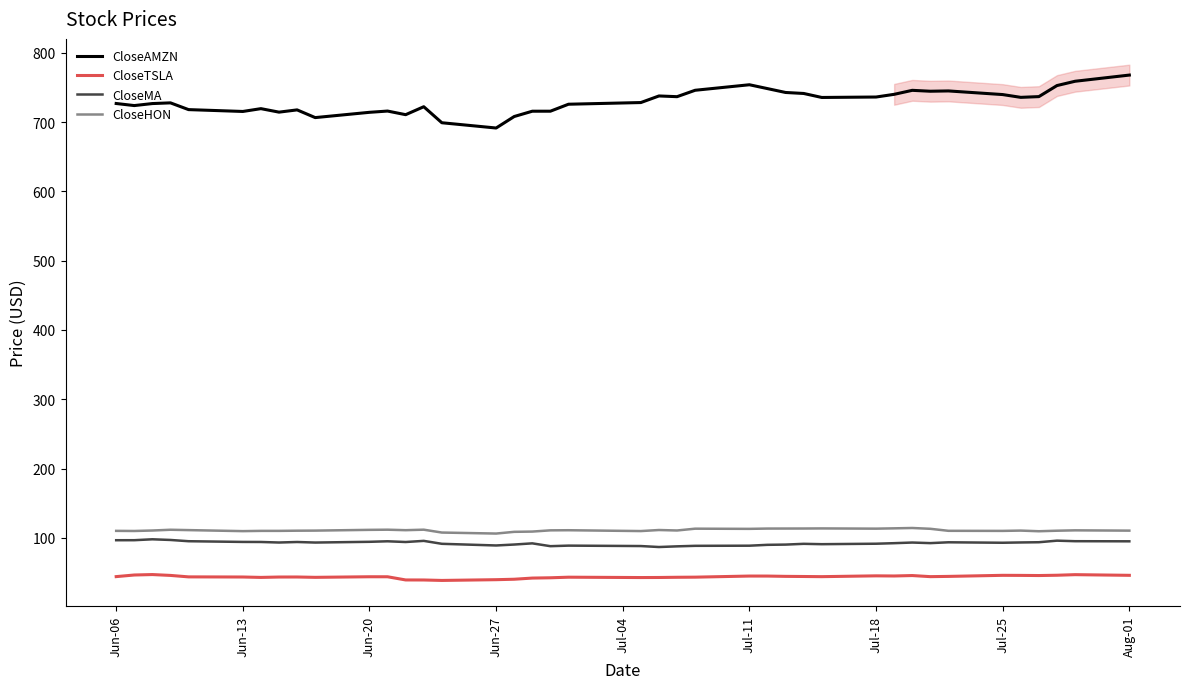

True or false: CloseAMZN and CloseTSLA intersect in this chart.

False